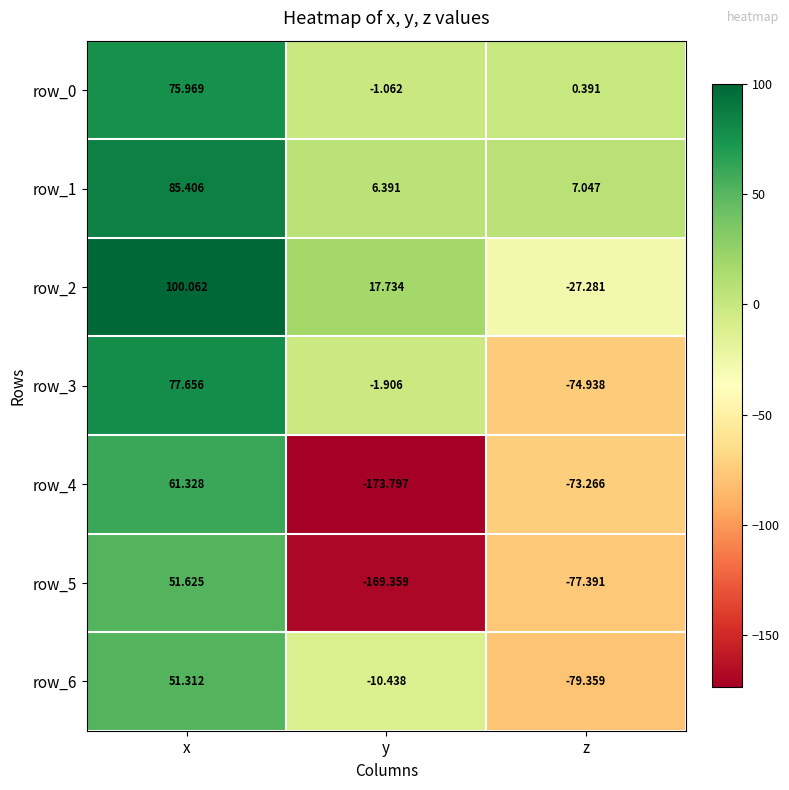

Is the value of row_5 at z greater than the value of row_1 at z?

No